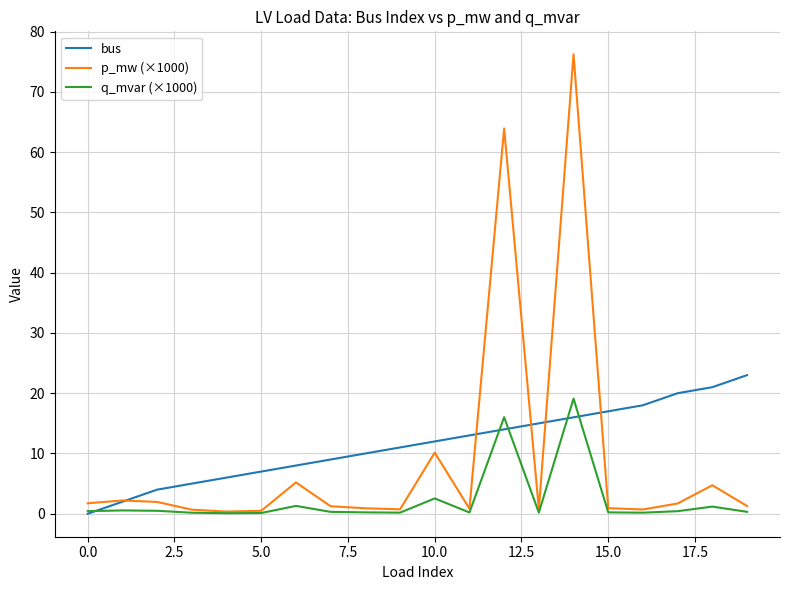

Which series has the widest spread of values?

p_mw (×1000)